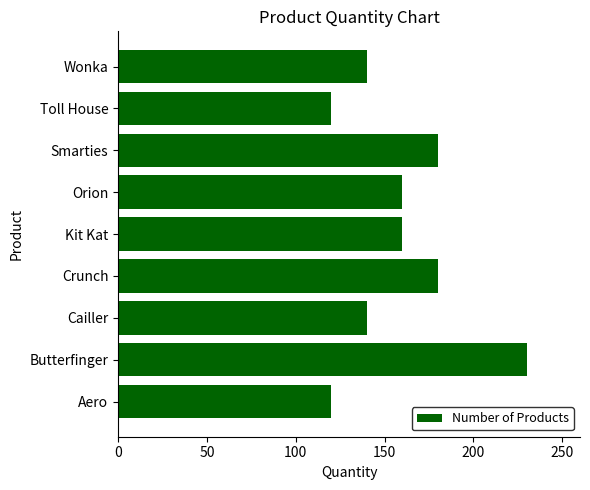

At which category does the chart reach its peak across all series?

Butterfinger